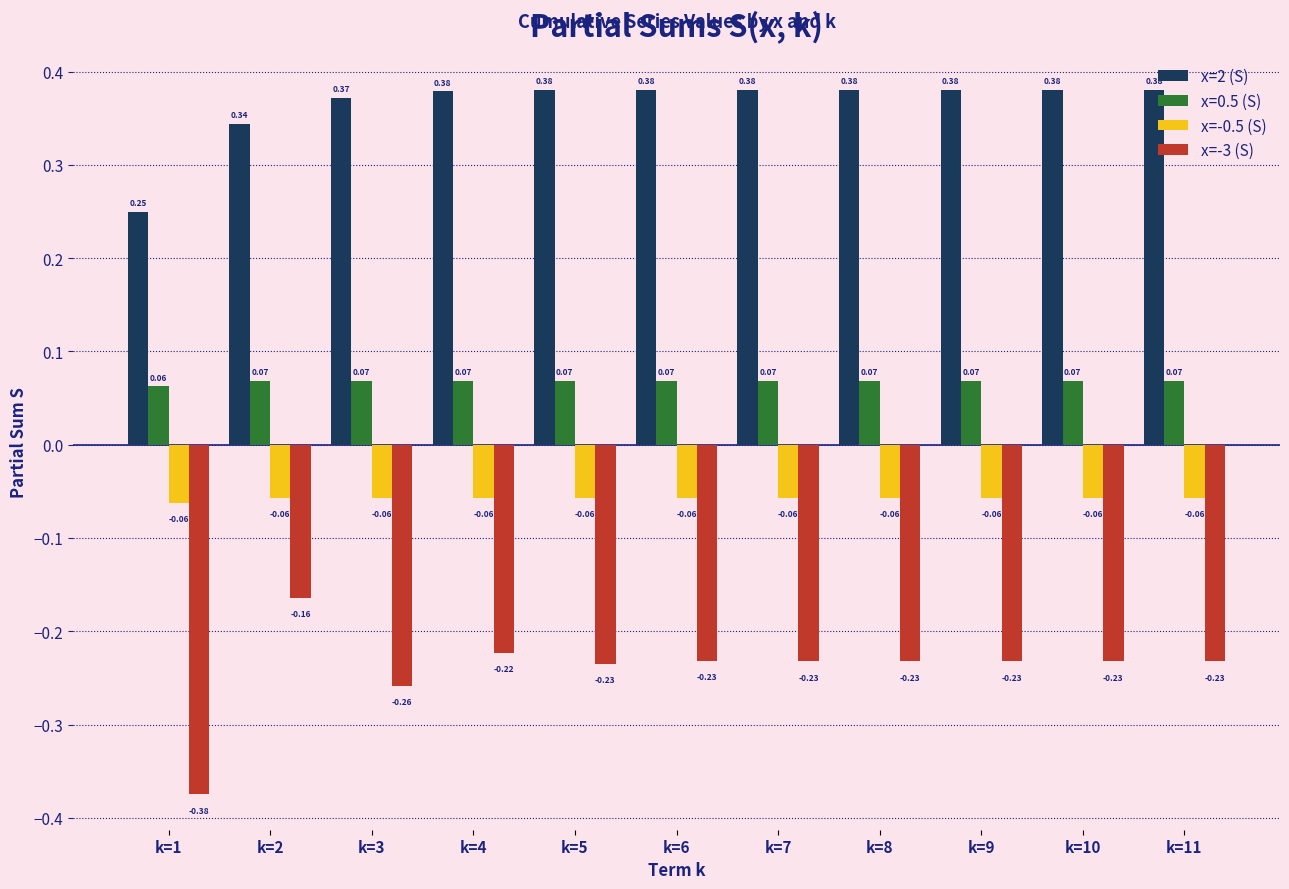

At how many categories does at least one series exceed 0?

11